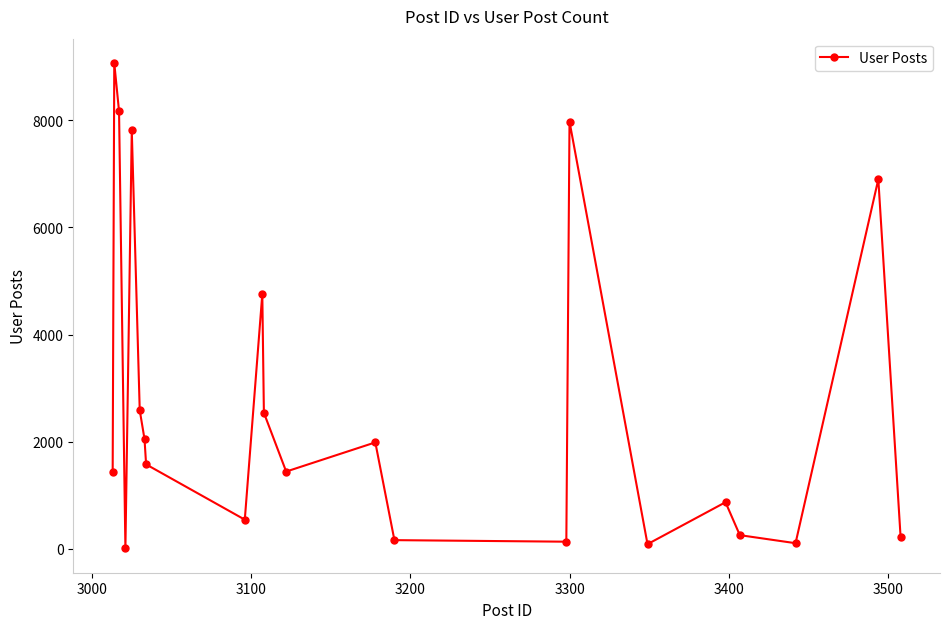

What is the difference between the second highest and second lowest values?

8073